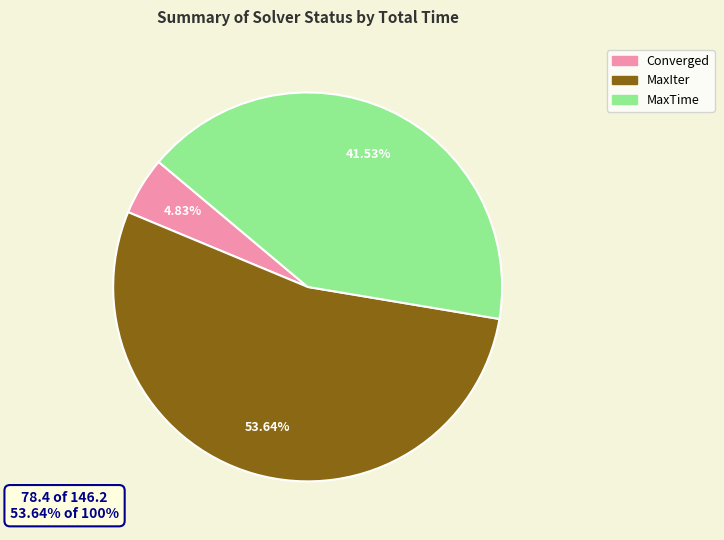

How many segments does this pie chart have?

3